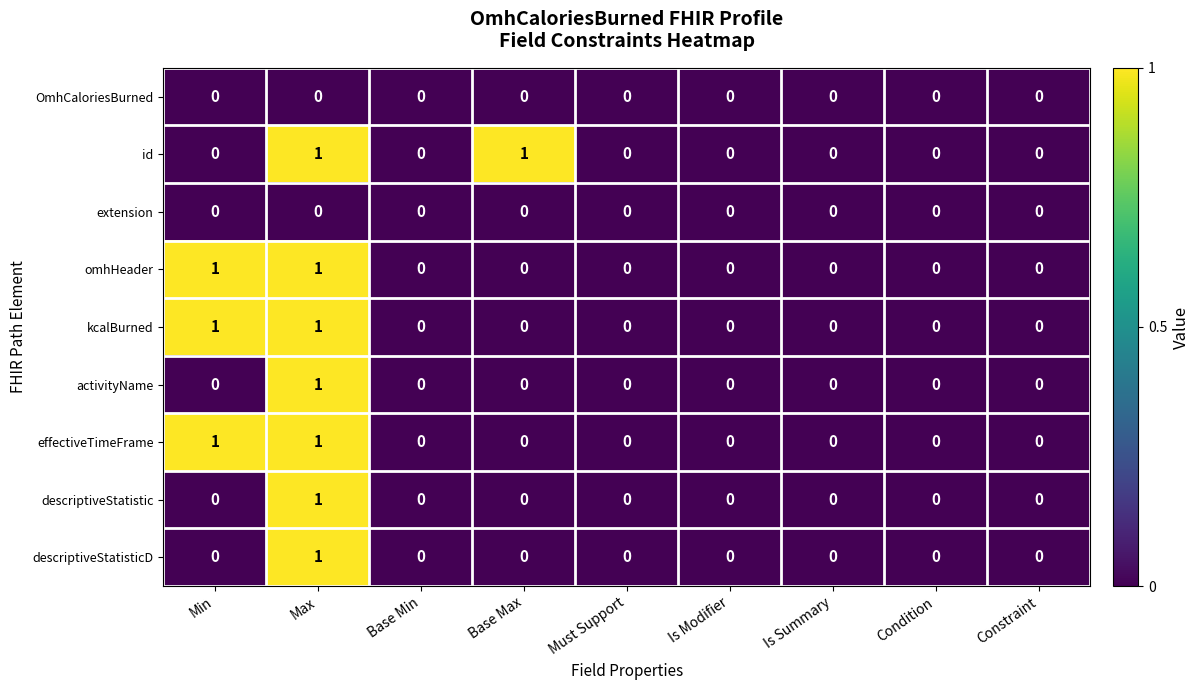

At which category is the sum across all series the highest?

Max